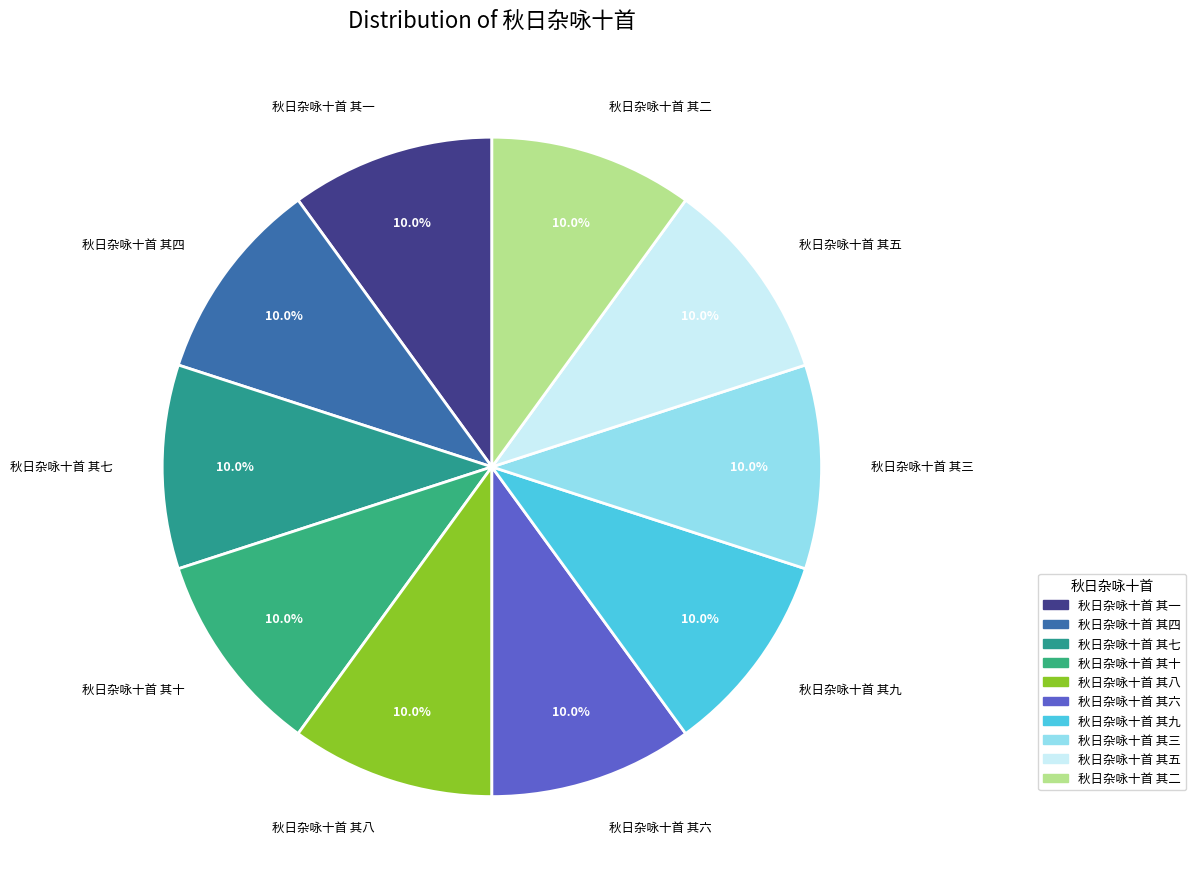

Is 秋日杂咏十首 其七 the majority of the pie?

No